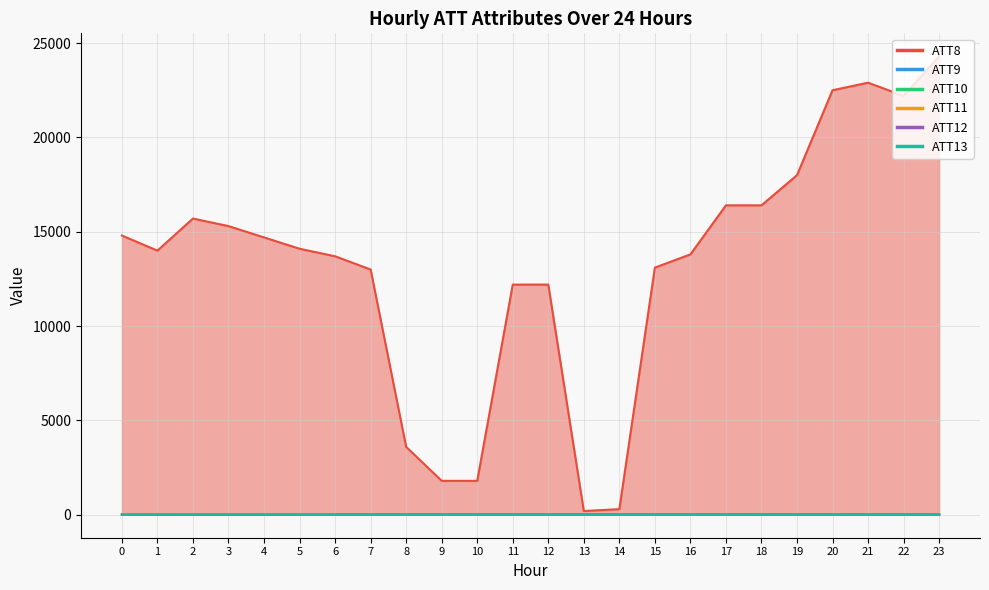

What is the sum of all ATT12 values?

384.3